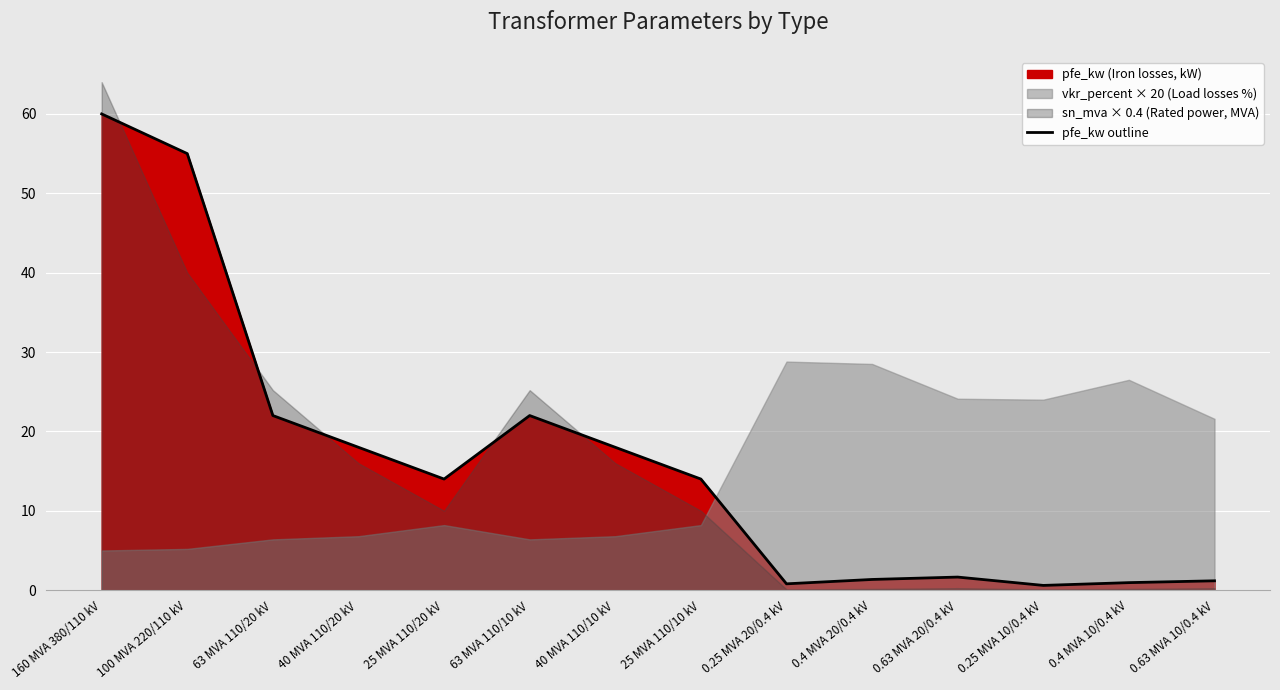

What is the difference between the maximum and minimum values?

59.4